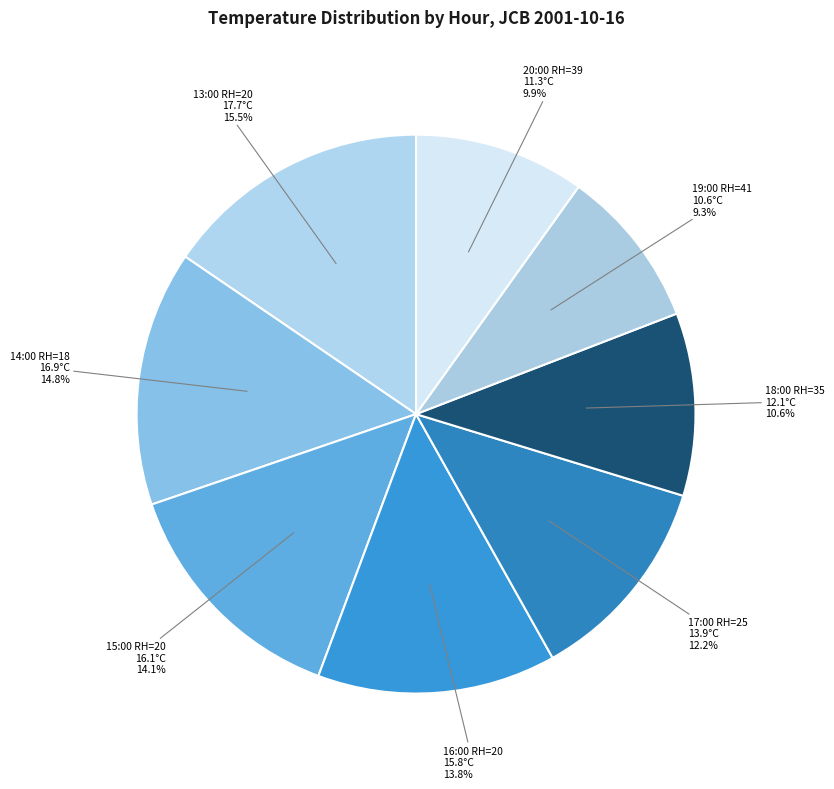

To the nearest percent, what is the difference between the largest and smallest slice percentages?

6%